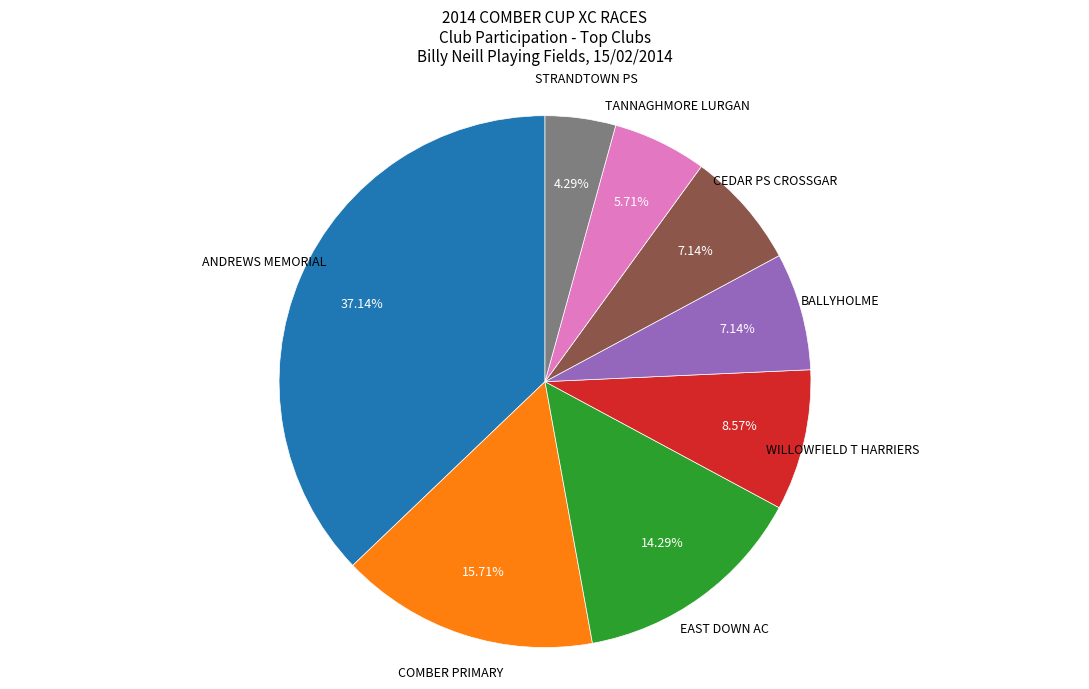

Does any single category account for the majority?

No